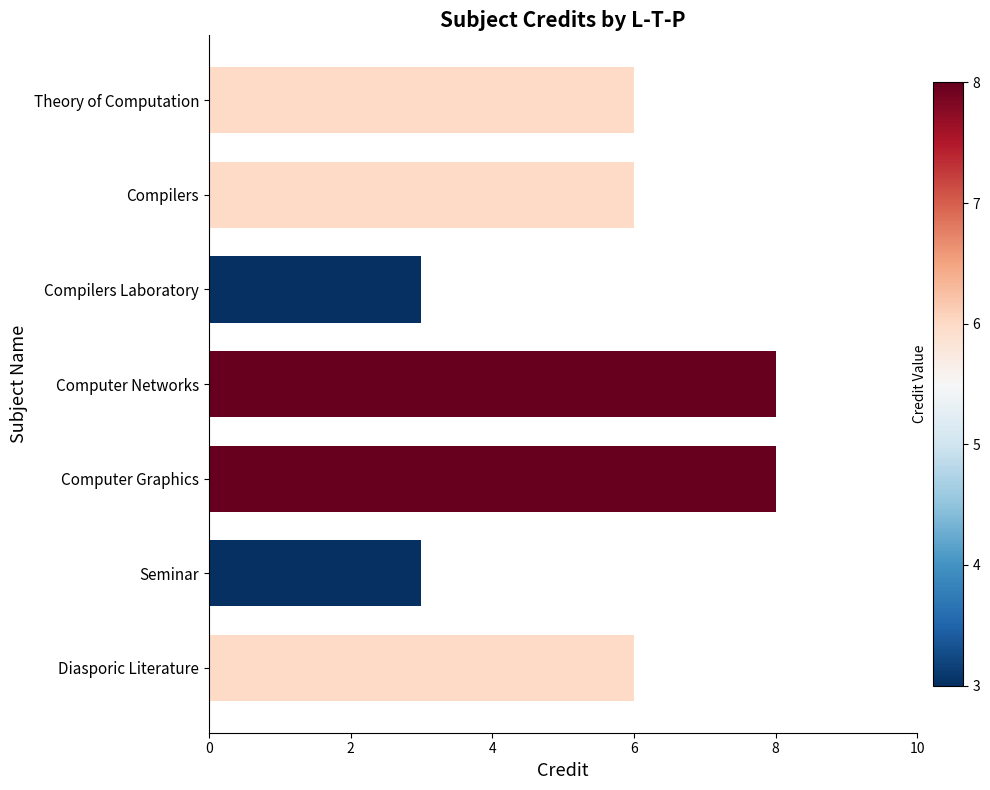

What is the label of the 1st bar from the bottom?

Diasporic Literature